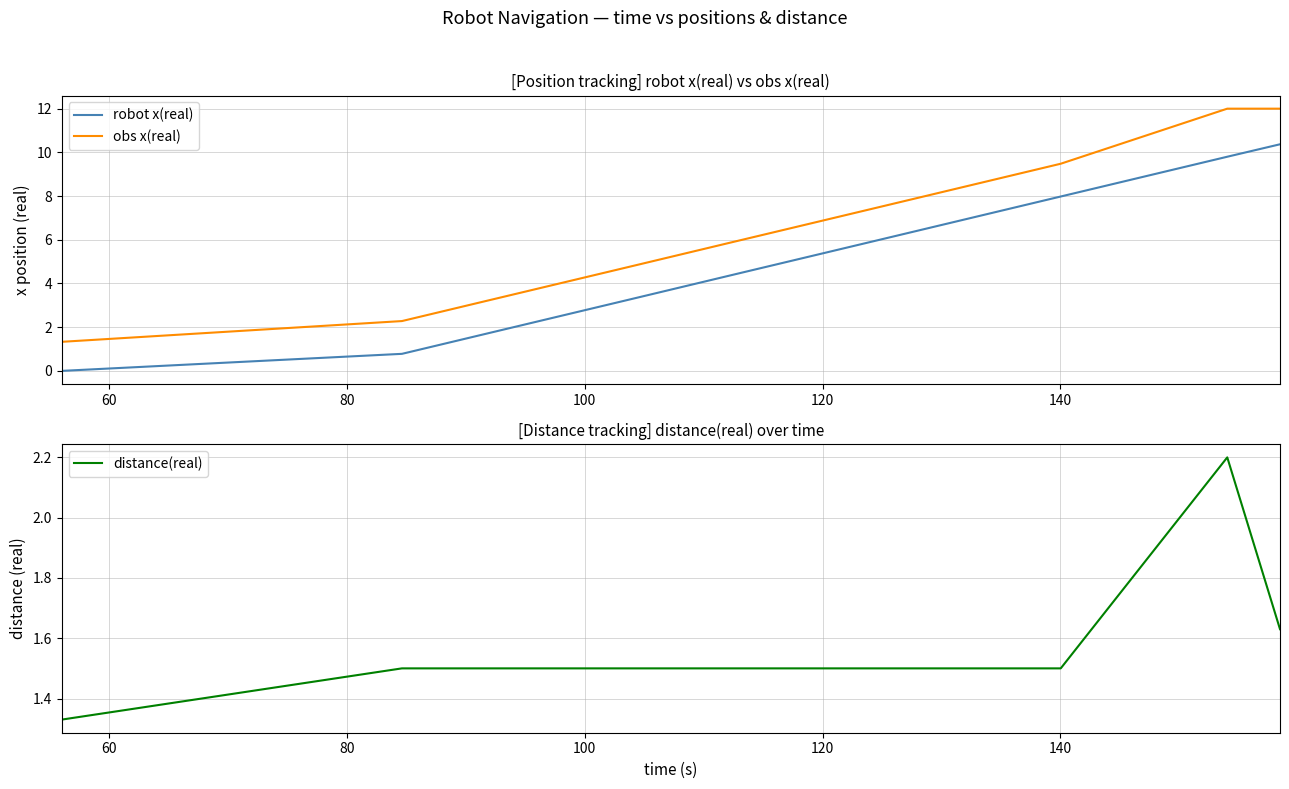

True or false: robot x(real) and obs x(real) intersect in this chart.

False